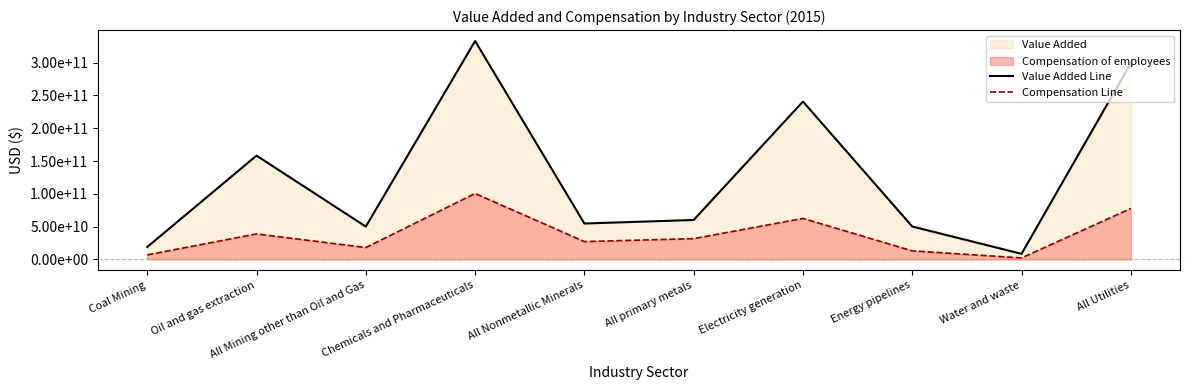

Between Electricity generation and Water and waste, which series saw the biggest shift?

Value Added Line